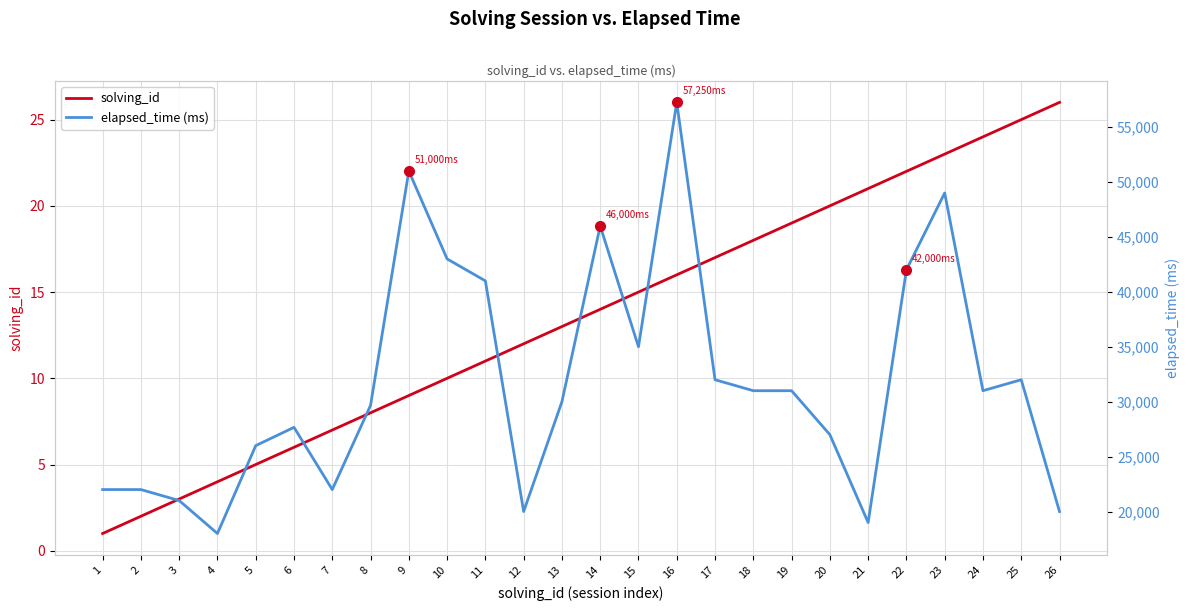

Which series changed the most between 12 and 25?

elapsed_time (ms)